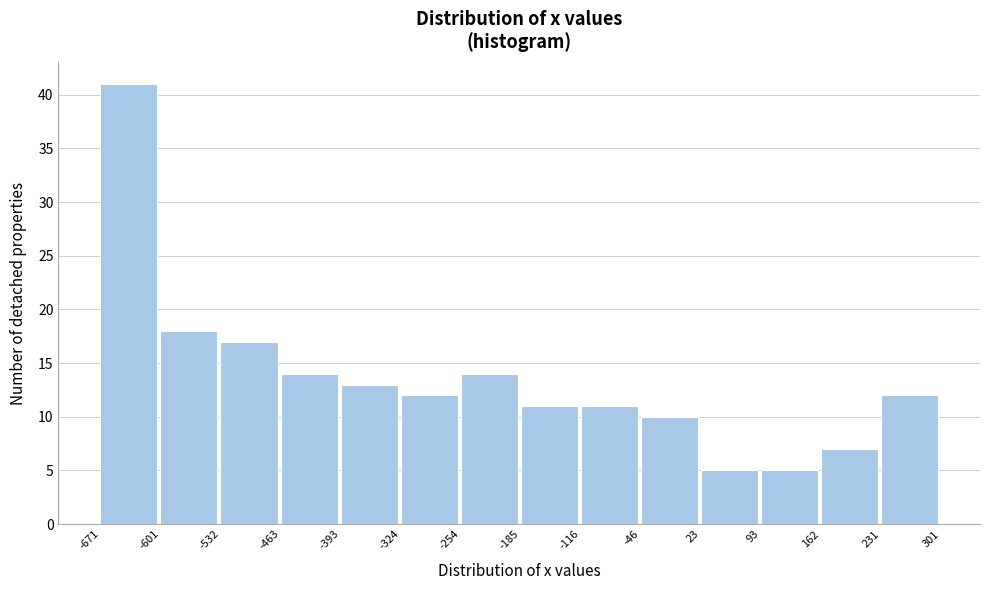

Reading left to right, transcribe this chart: for each bar, give the range it covers on the x-axis and its height. The values are not printed on the chart, so give them approximately, as read against the axis.

-671 to -601: 41
-601 to -532: 18
-532 to -463: 17
-463 to -393: 14
-393 to -324: 13
-324 to -254: 12
-254 to -185: 14
-185 to -116: 11
-116 to -46: 11
-46 to 23: 10
23 to 93: 5
93 to 162: 5
162 to 231: 7
231 to 301: 12